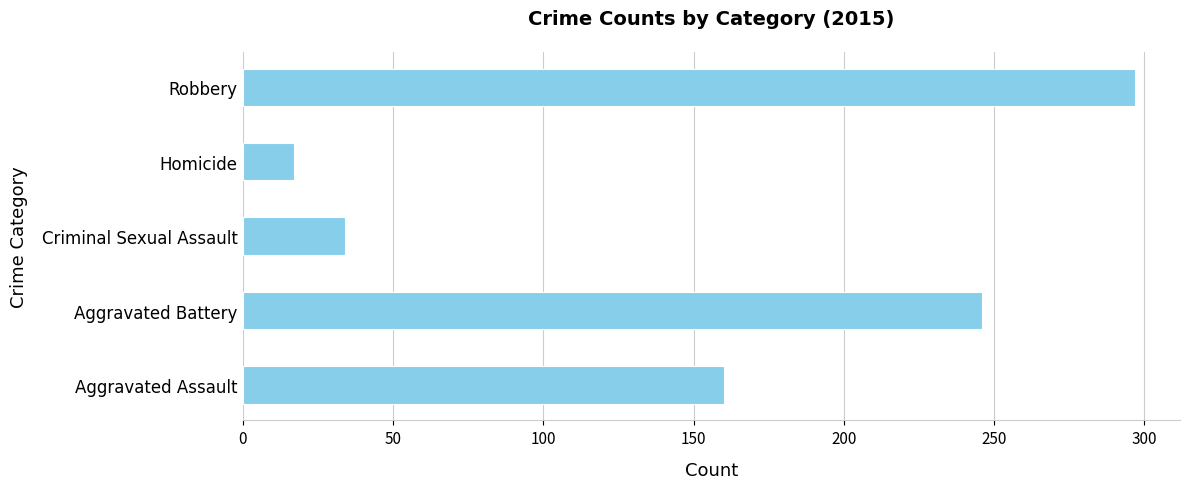

What is the change in value from Aggravated Battery to Robbery?

+51